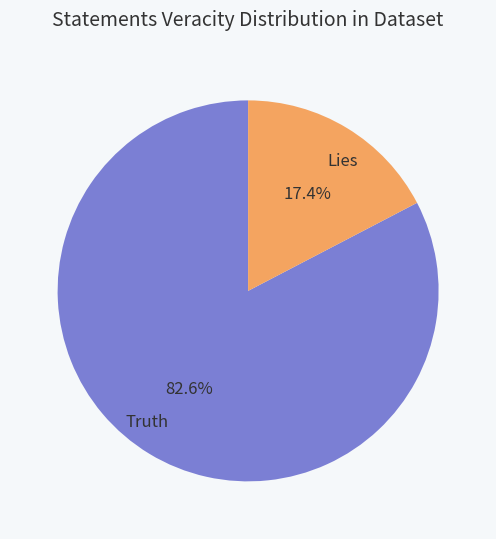

Between Lies and Truth, which is larger?

Truth